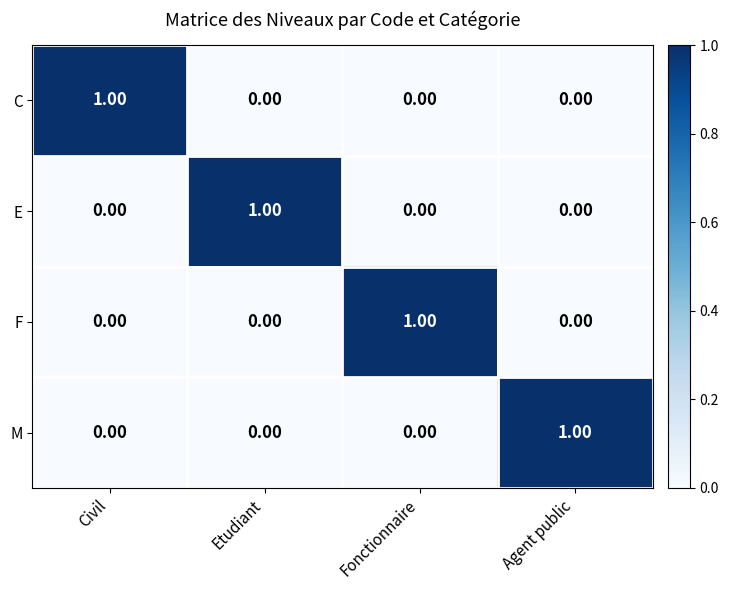

How many distinct data groups are displayed?

4